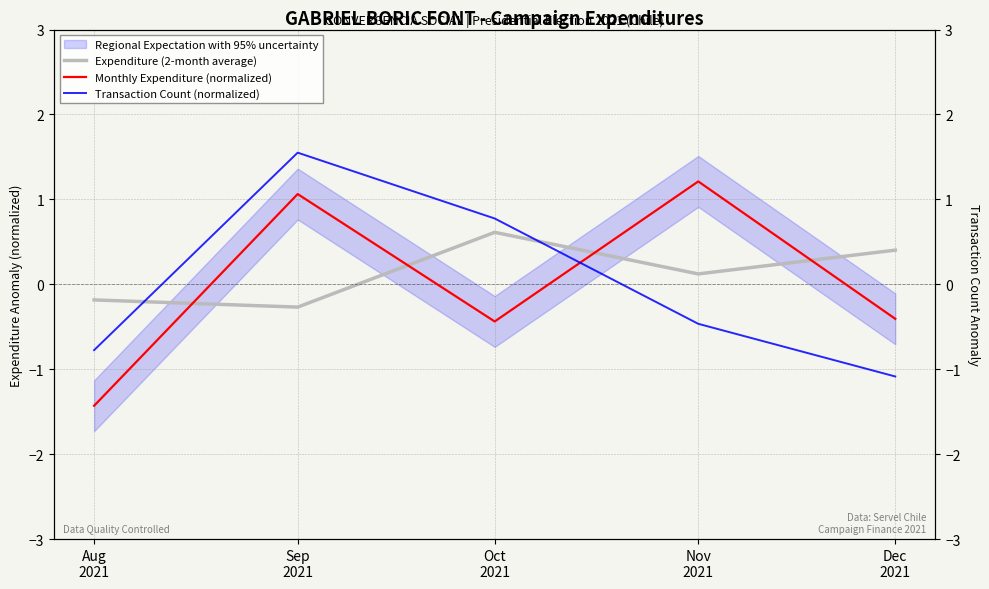

At which category is the sum across all series the highest?

Sep
2021